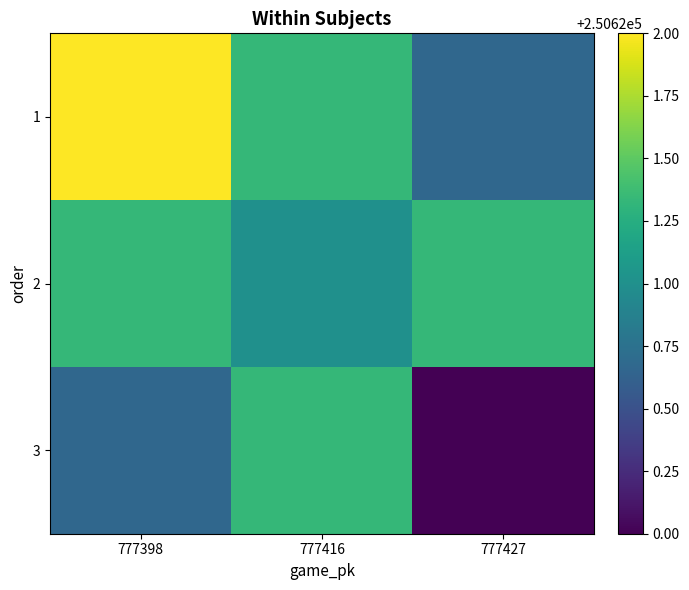

What is the difference between the maximum and second lowest values in the 1 series?

0.7